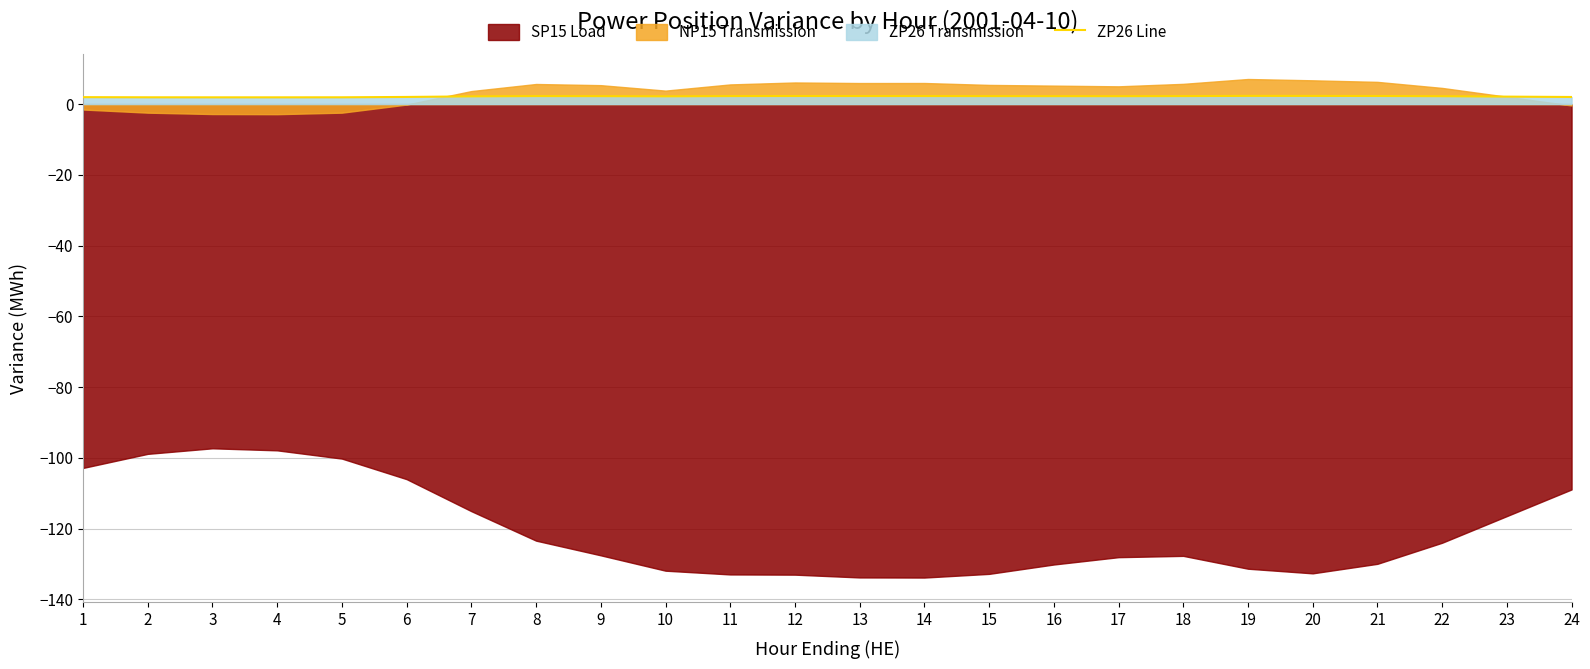

True or false: ZP26 Line has a value of 2.0 at 6.

True